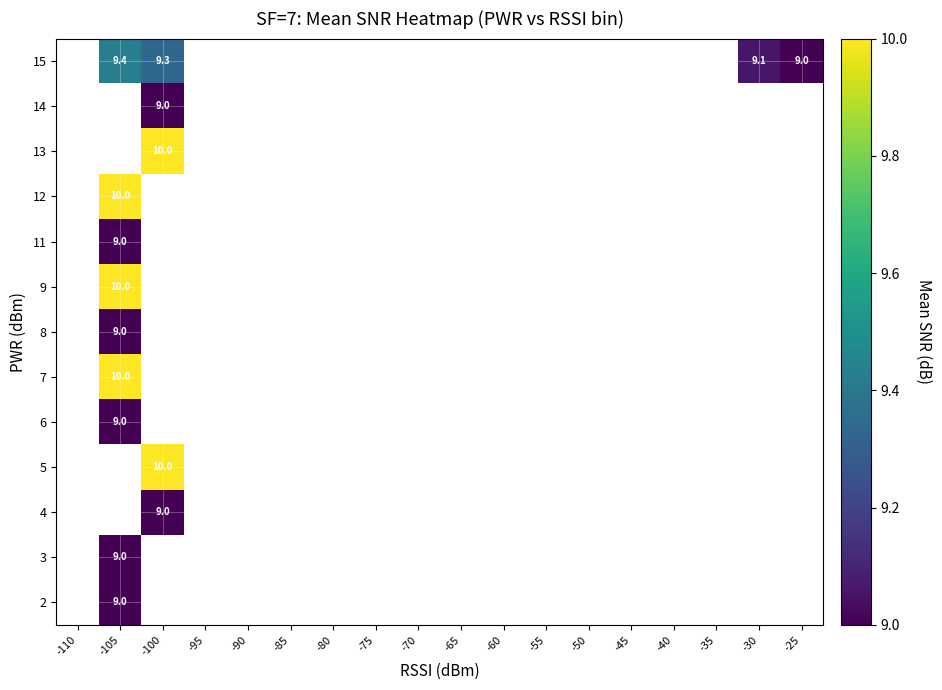

What is the greatest value displayed?

10.0